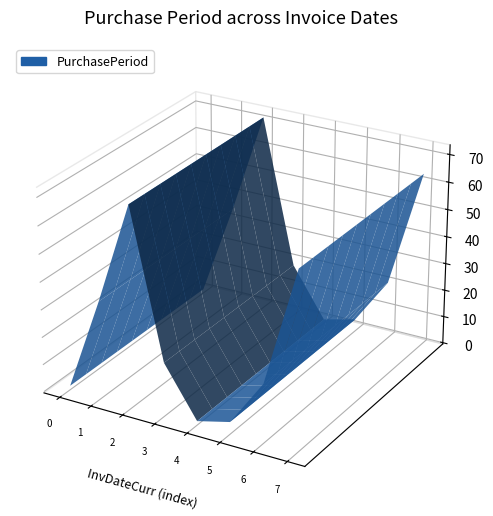

Reading left to right, what are all the values shown in this chart?

2015-06-17=1	2015-07-22=35	2015-10-02=72	2015-10-21=19	2015-10-22=1	2015-10-26=4	2015-11-16=21	2016-01-19=64